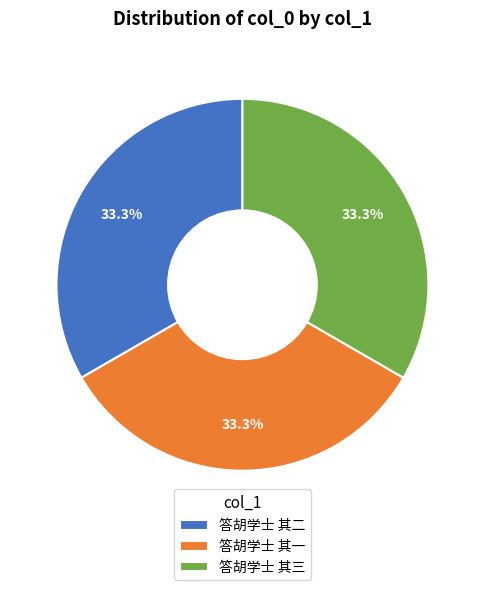

How much of the chart is everything except 答胡学士 其二?

66.7%